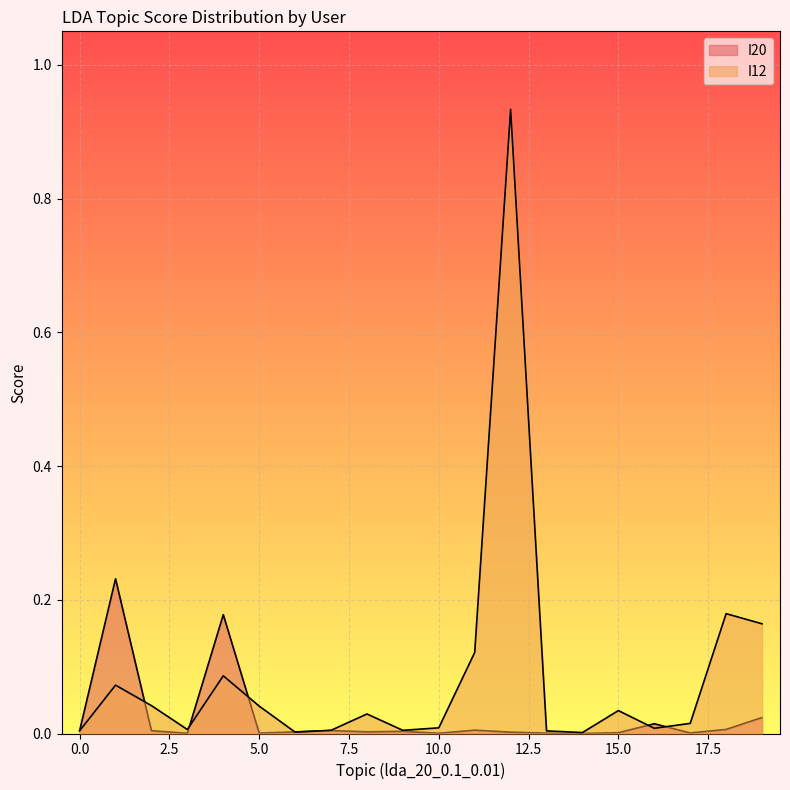

What is the maximum value for I20?

0.2